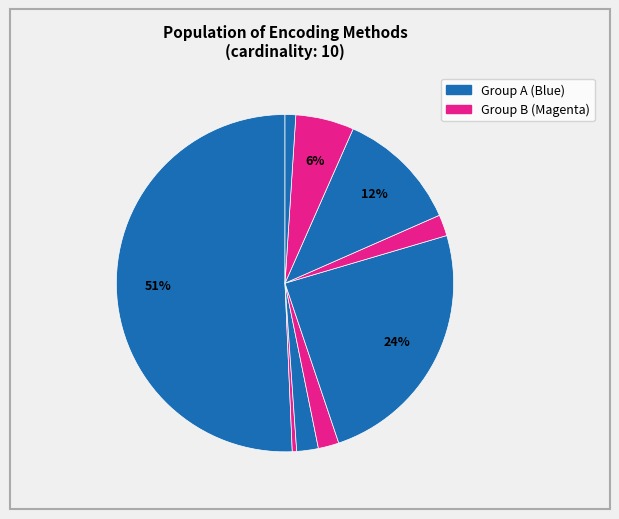

Count the number of slices in the pie.

9